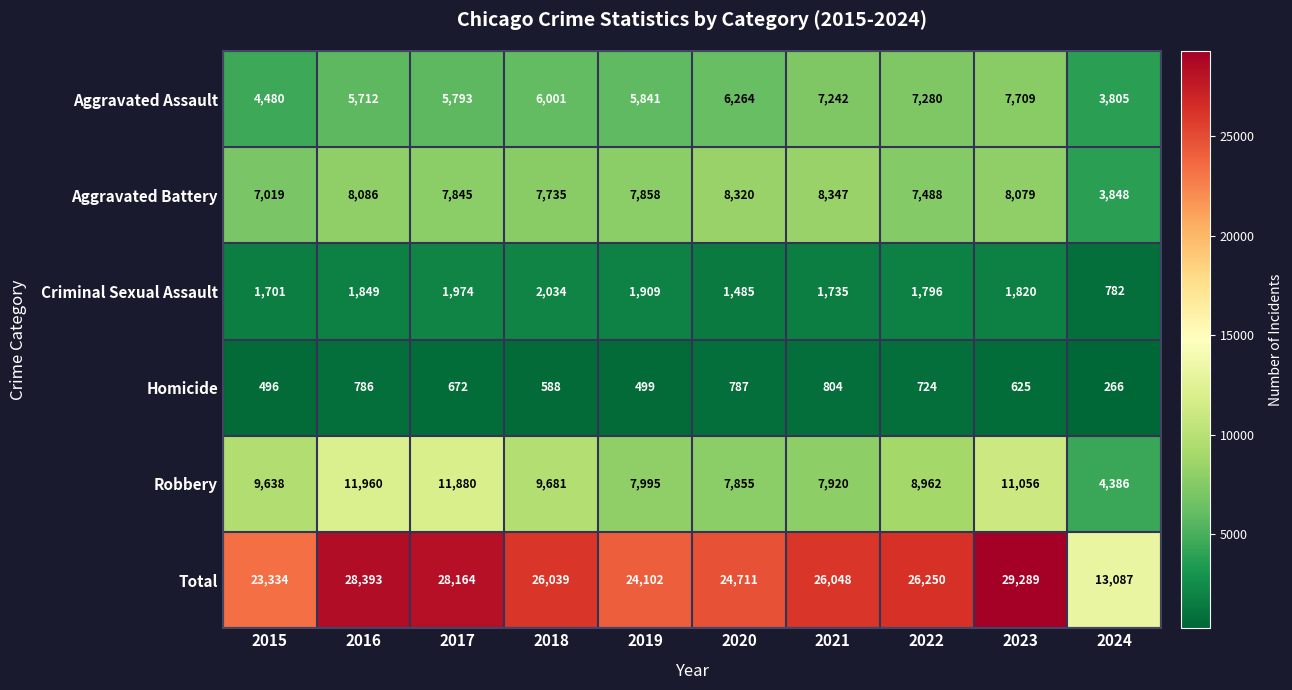

Where does the Criminal Sexual Assault series first go above 1820?

2016